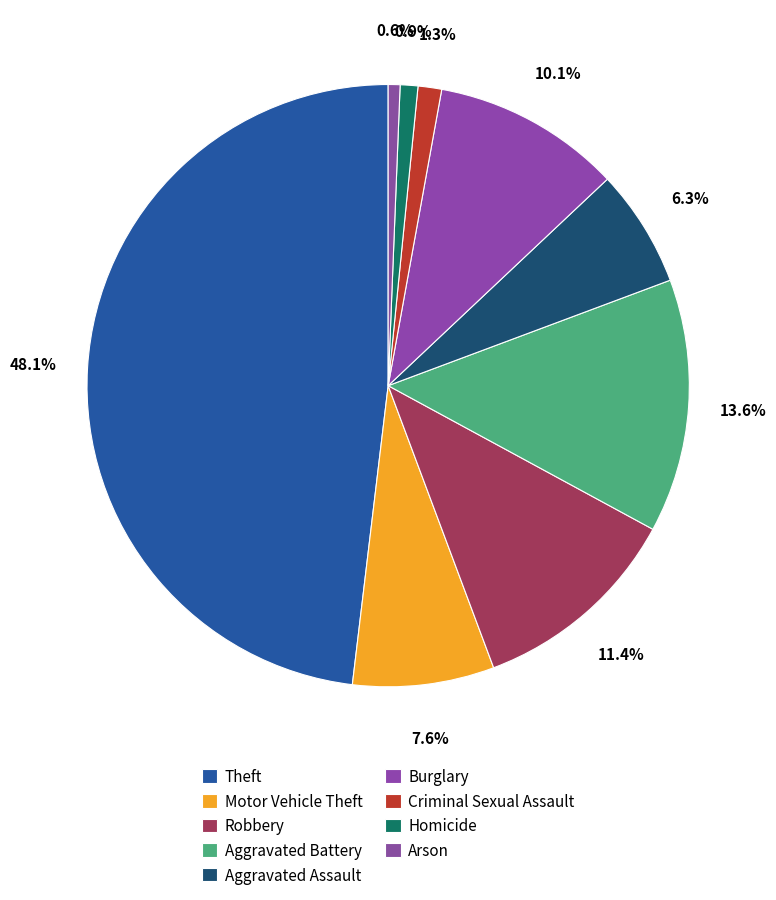

Does Criminal Sexual Assault represent more than half of the total?

No